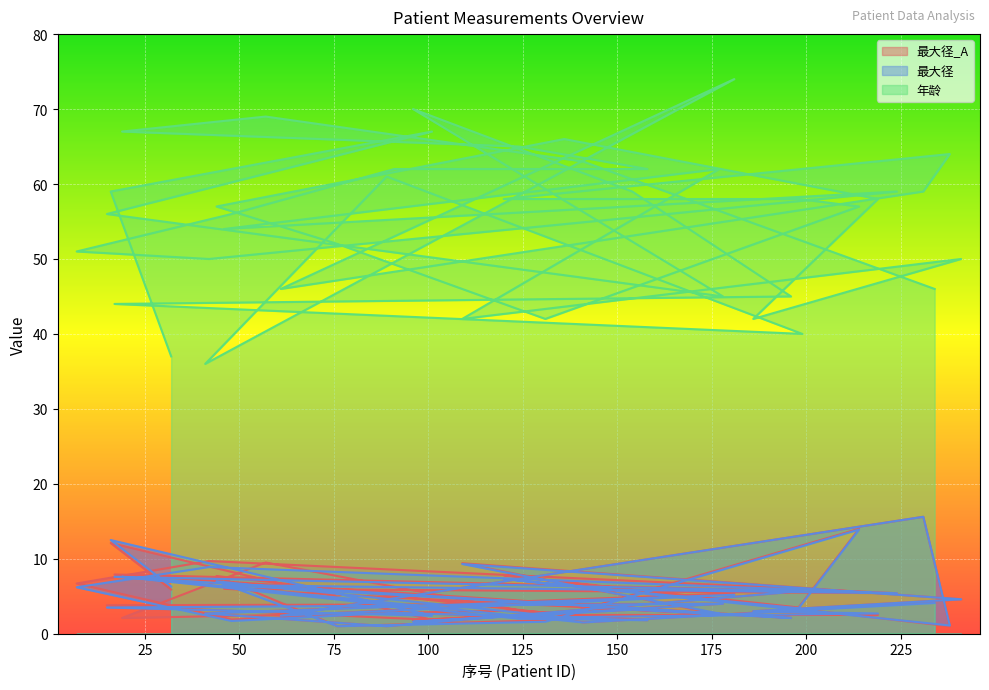

Rank the series by their maximum value, from highest to lowest.

年龄, 最大径_A, 最大径